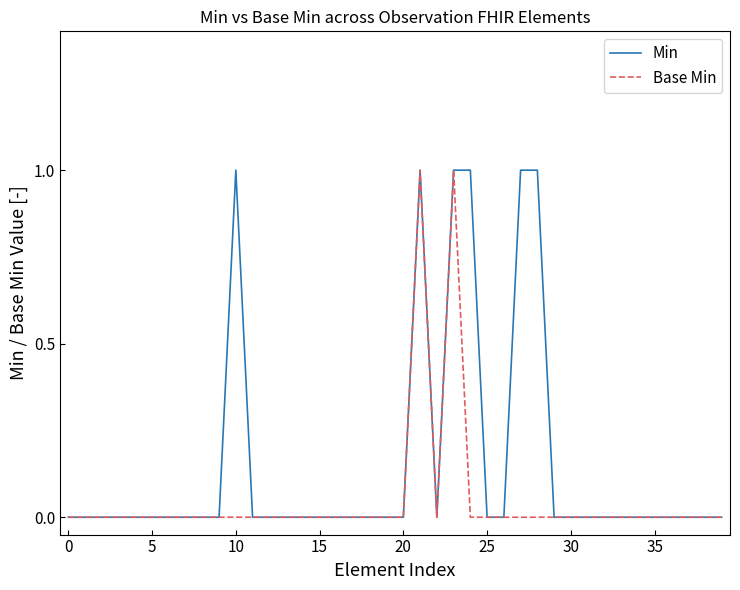

Which series has the largest total across all categories?

Min